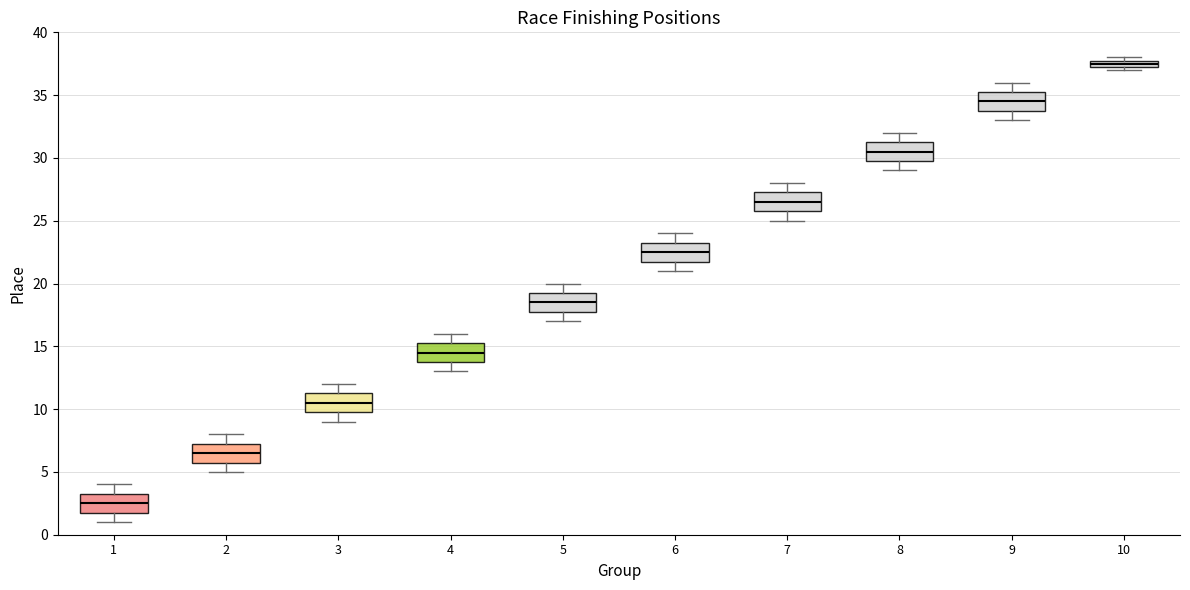

Where does the lower whisker of the box at x = 3 end on the y-axis? The values are not printed on the chart, so give them approximately, as read against the axis.

9.0